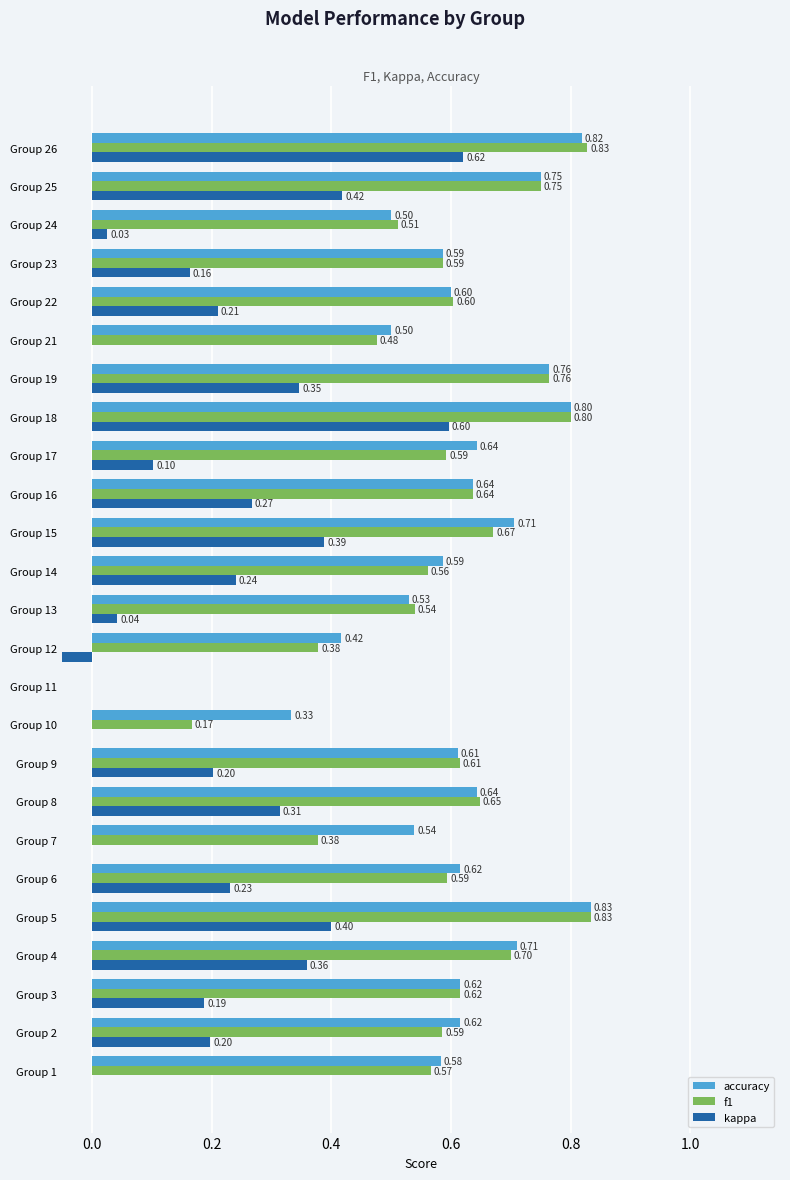

How many values in the kappa series are below 0?

1